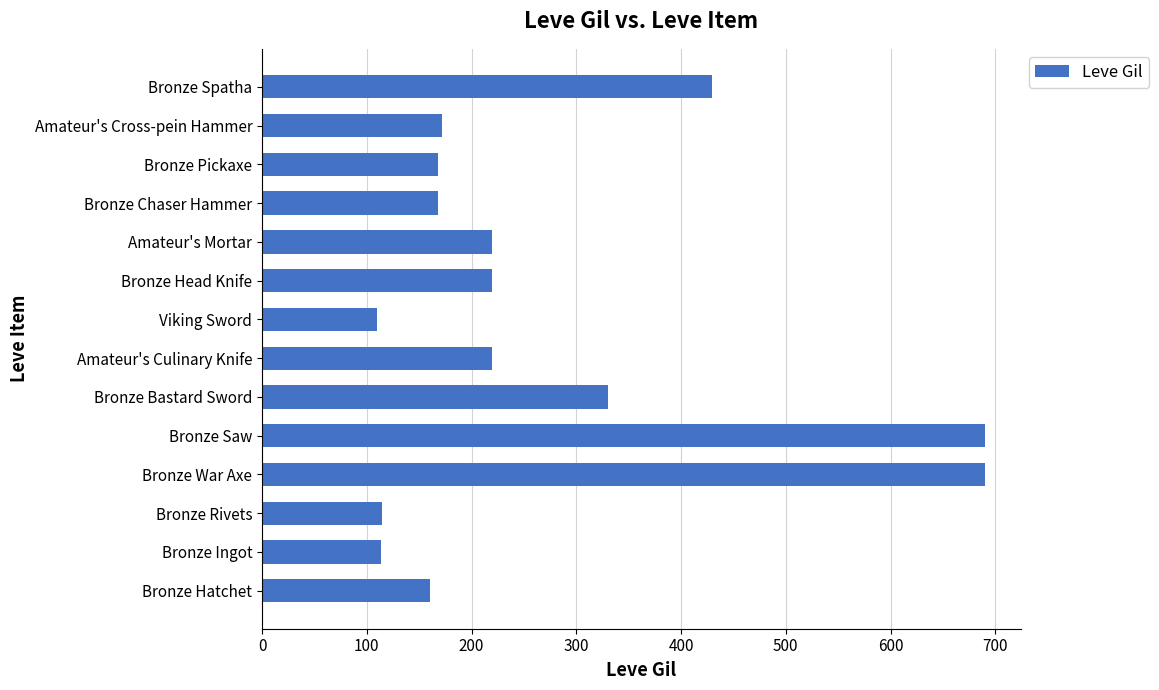

What is the smallest value displayed?

110